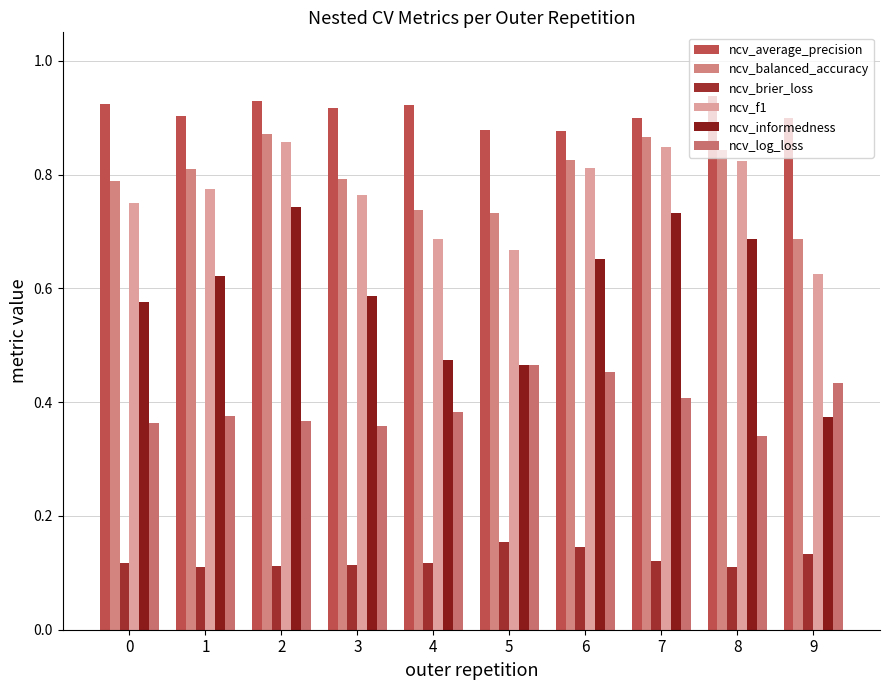

How many groups of bars are there?

10